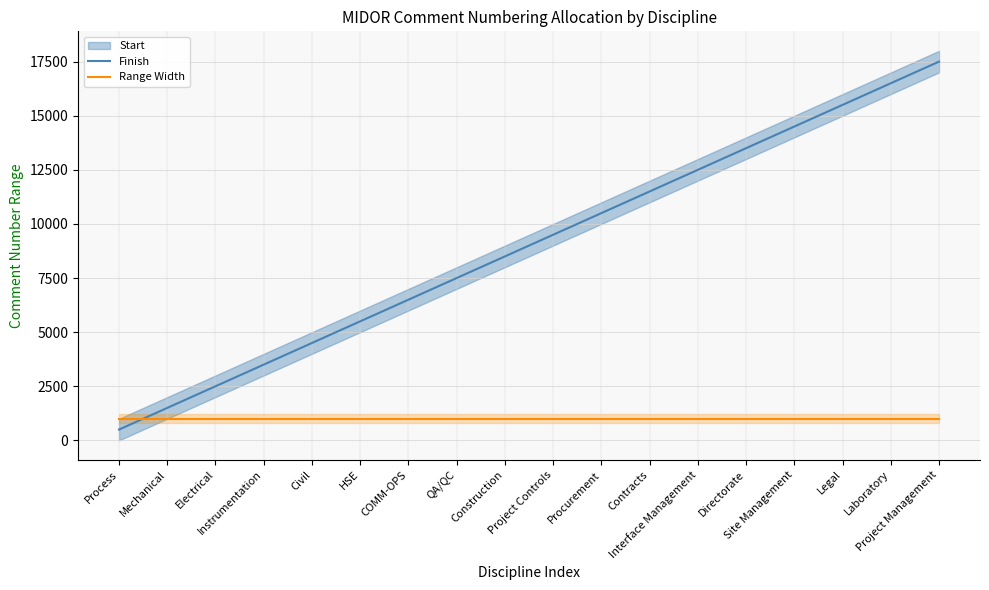

Rank the categories by Finish value from highest to lowest.

Project Management, Laboratory, Legal, Site Management, Directorate, Interface Management, Contracts, Procurement, Project Controls, Construction, QA/QC, COMM-OPS, HSE, Civil, Instrumentation, Electrical, Mechanical, Process